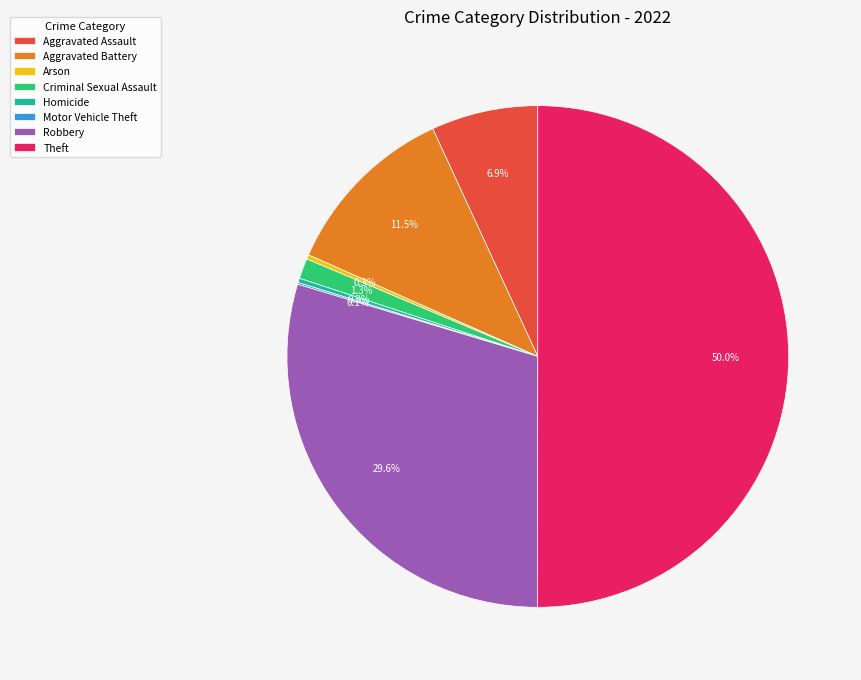

To the nearest percent, what is the difference between the largest and smallest slice percentages?

50%